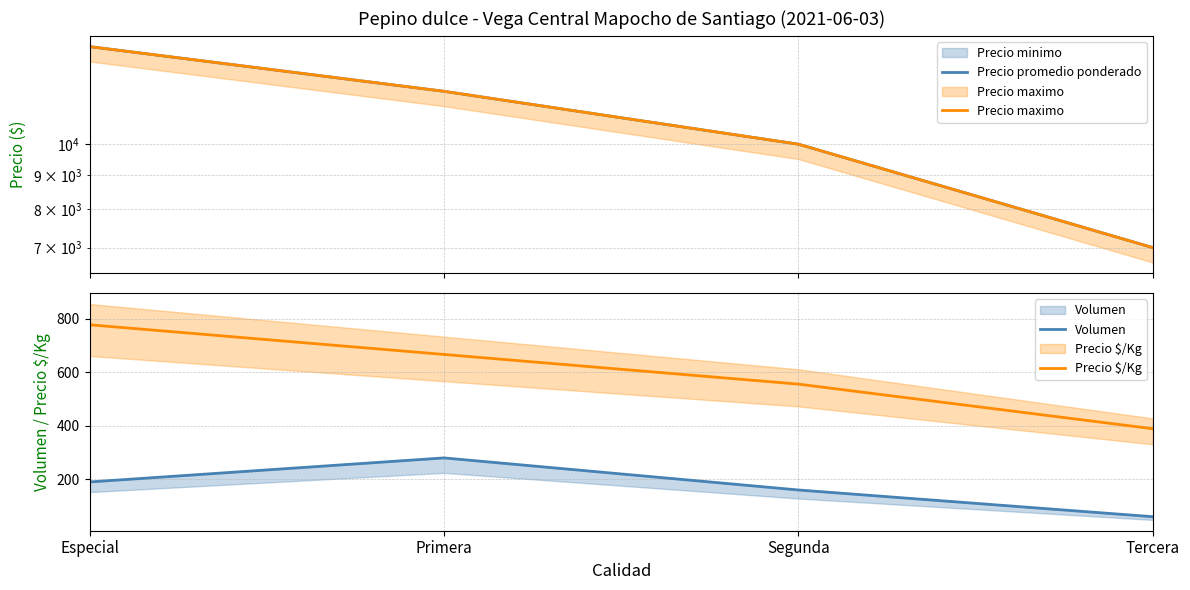

True or false: Volumen and Precio $/Kg cross at least once.

False